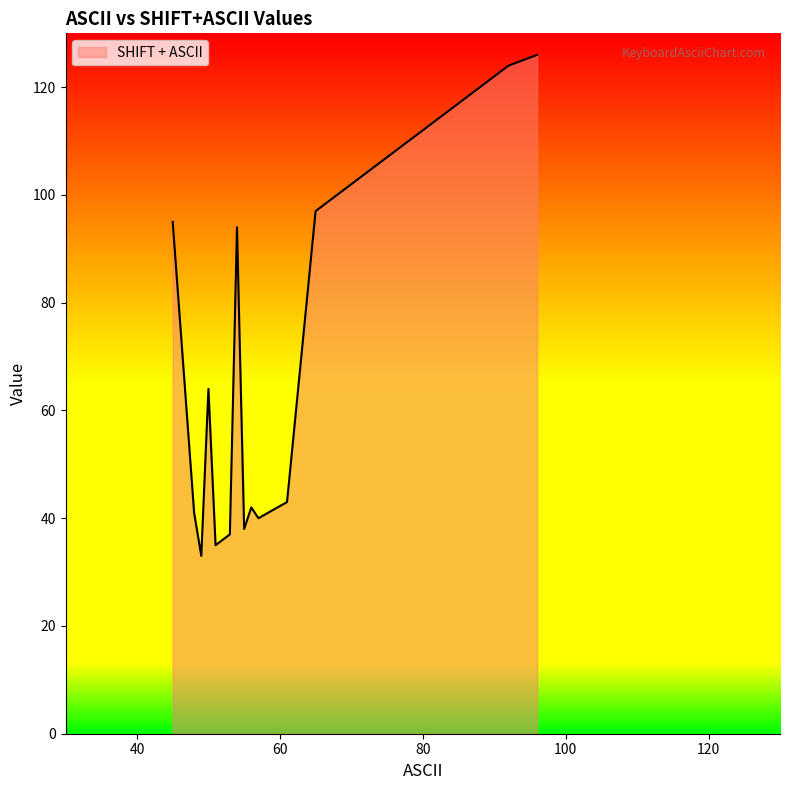

What is the minimum value shown in the chart?

33